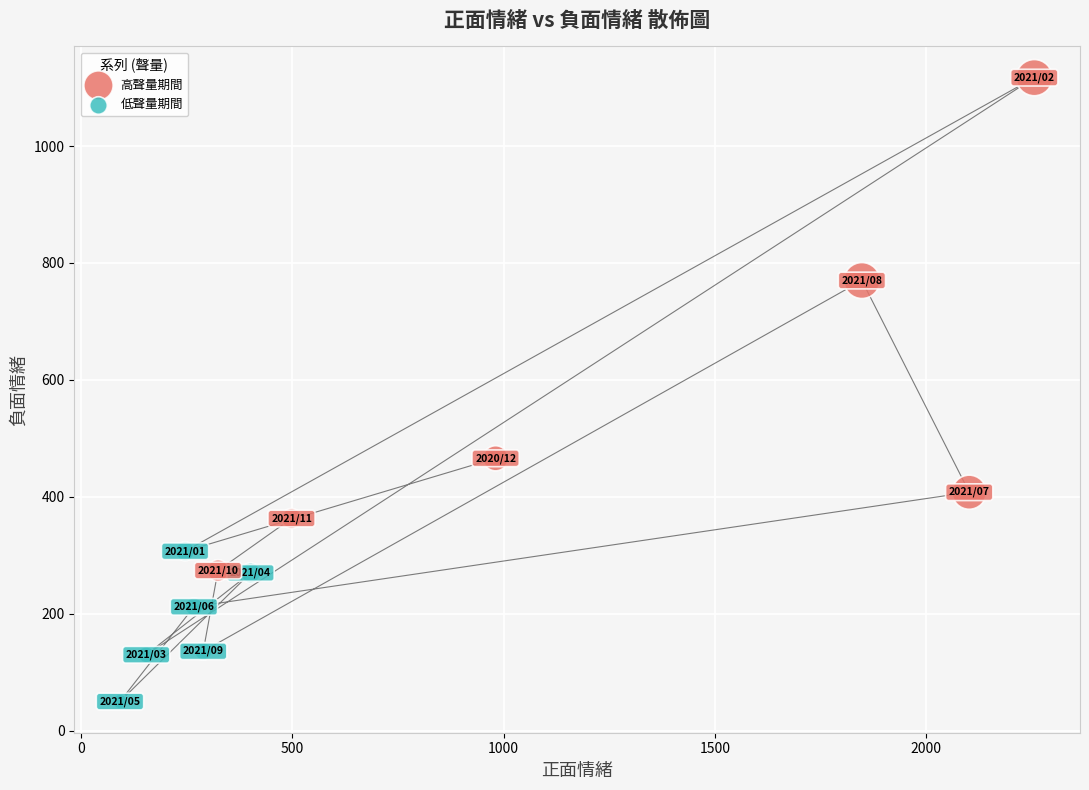

Which series contains the highest Y value?

高聲量期間